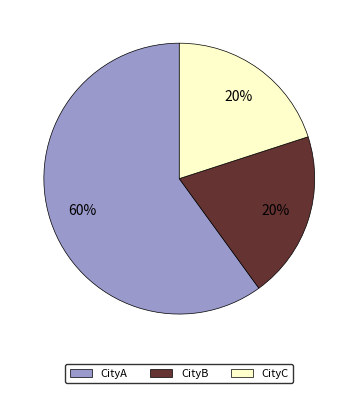

Which category accounts for the majority?

CityA